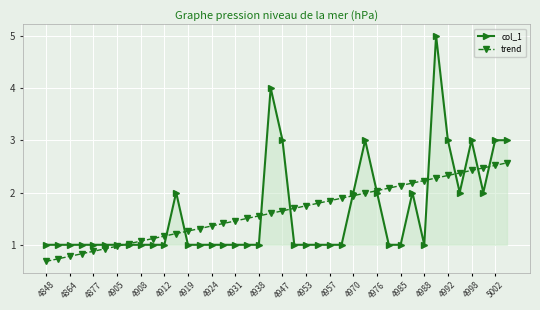

Which series has the largest range (max minus min)?

col_1